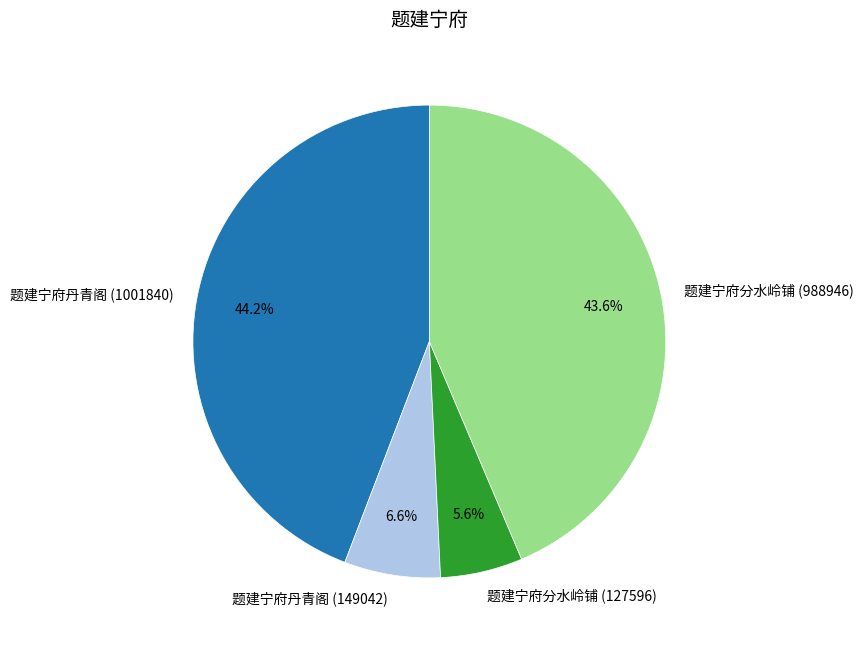

Combined, do 题建宁府丹青阁 (149042) and 题建宁府丹青阁 (1001840) account for over 50%?

Yes